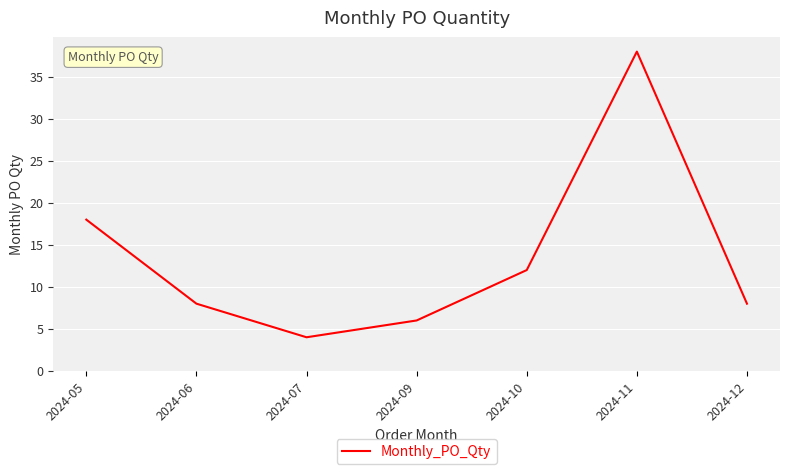

Between 2024-11 and 2024-09, which is larger?

2024-11